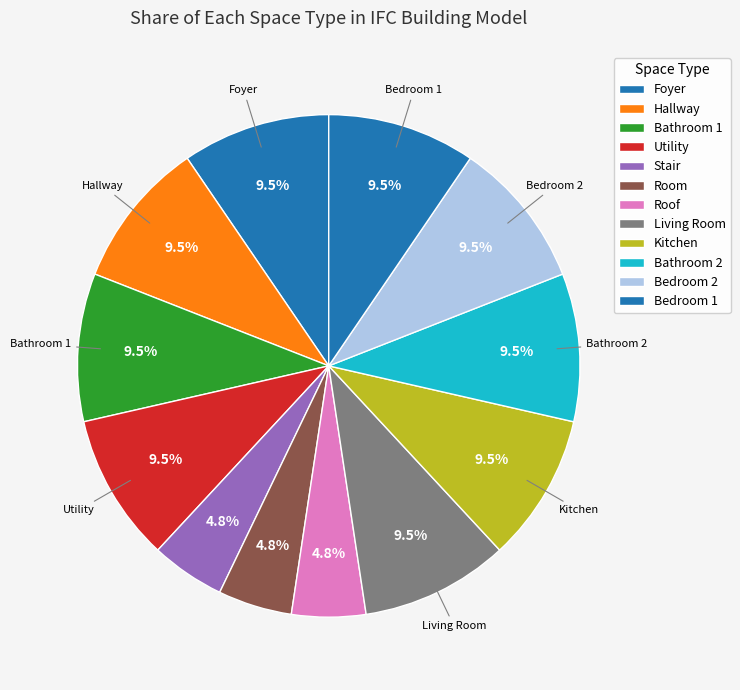

How many segments does this pie chart have?

12